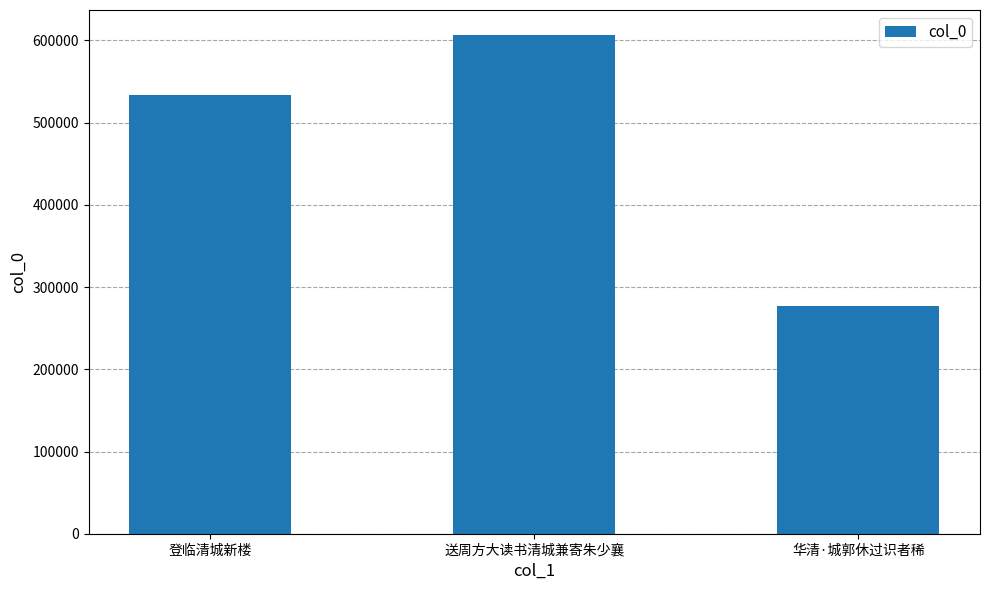

Reading left to right, transcribe all the data shown in this chart.

登临清城新楼=533433	送周方大读书清城兼寄朱少襄=606732	华清·城郭休过识者稀=277225